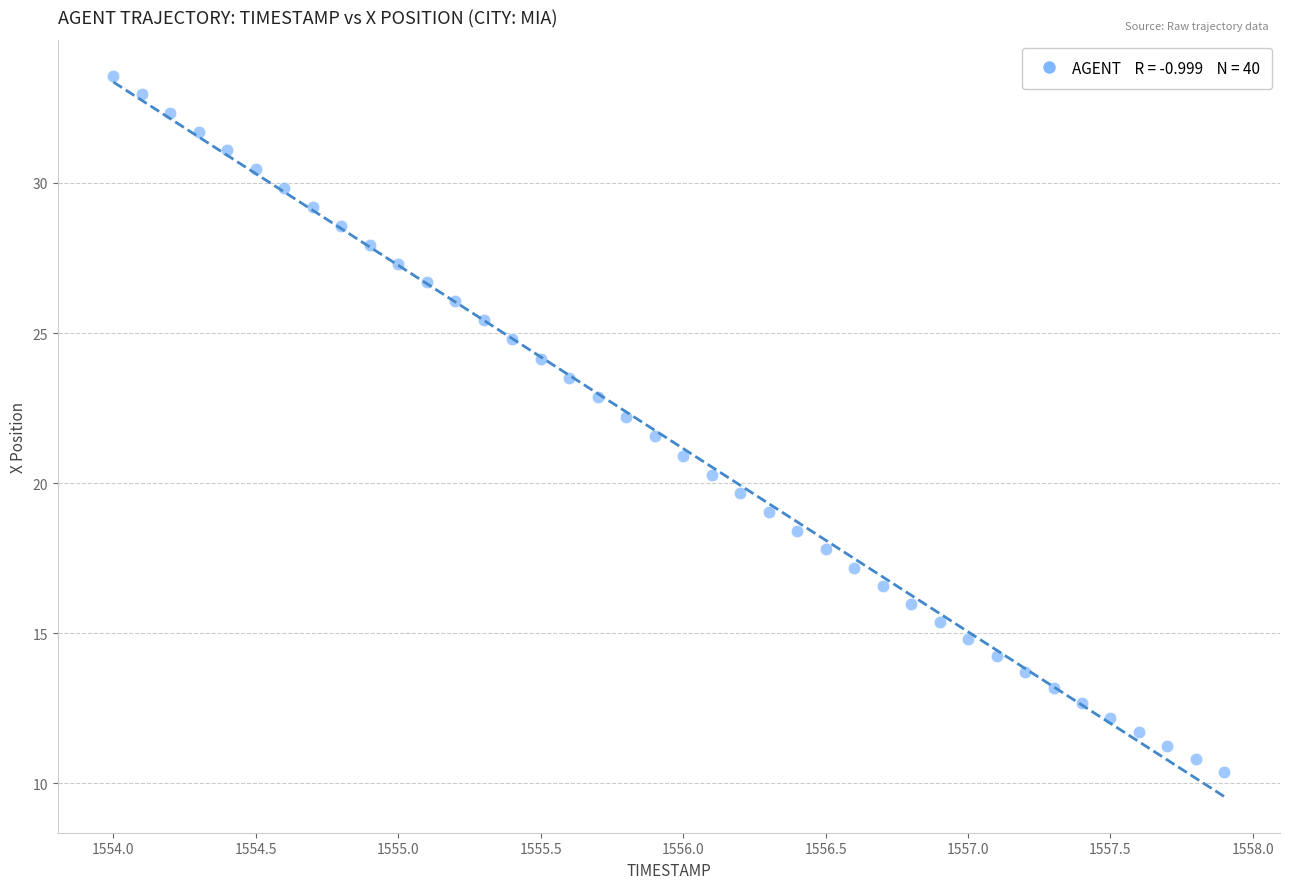

What is the range of X values (max minus min)?

3.9